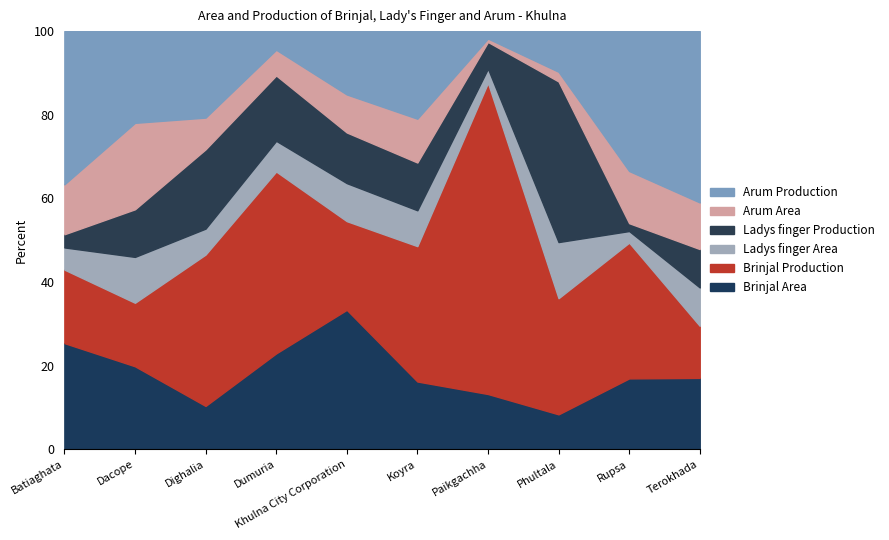

What is the sum of the Arum Production values at Dighalia and Rupsa?

398